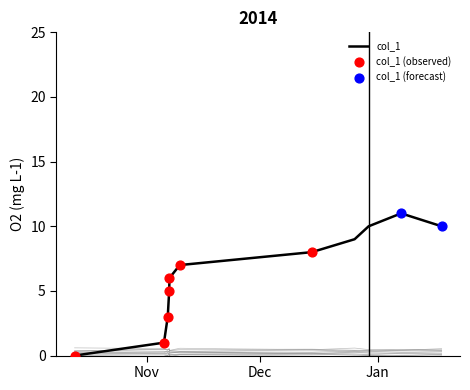

What is the change in value from 1541783026 to 1545775466?

+2